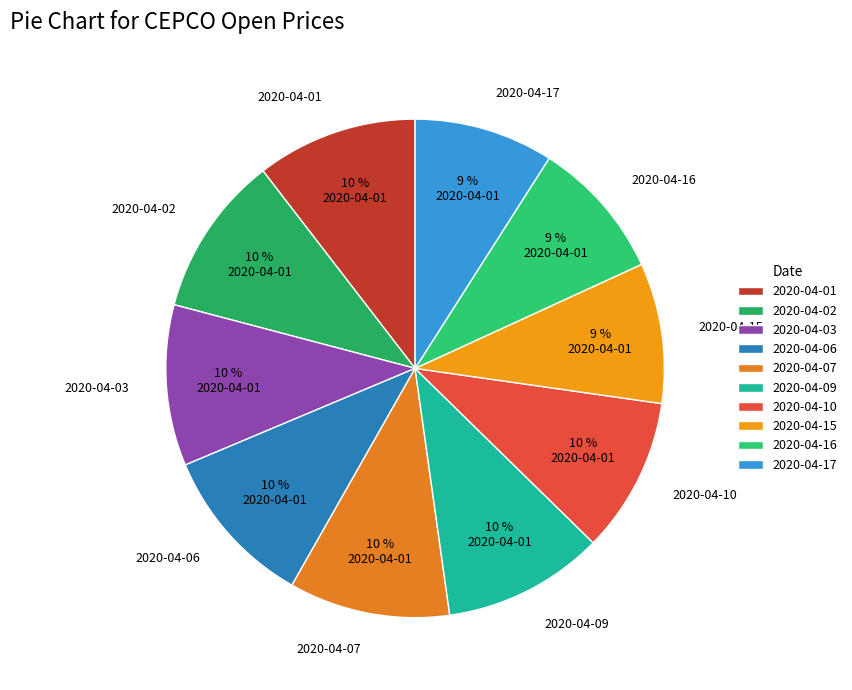

Is it true that 2020-04-16 is 9% of the pie?

True